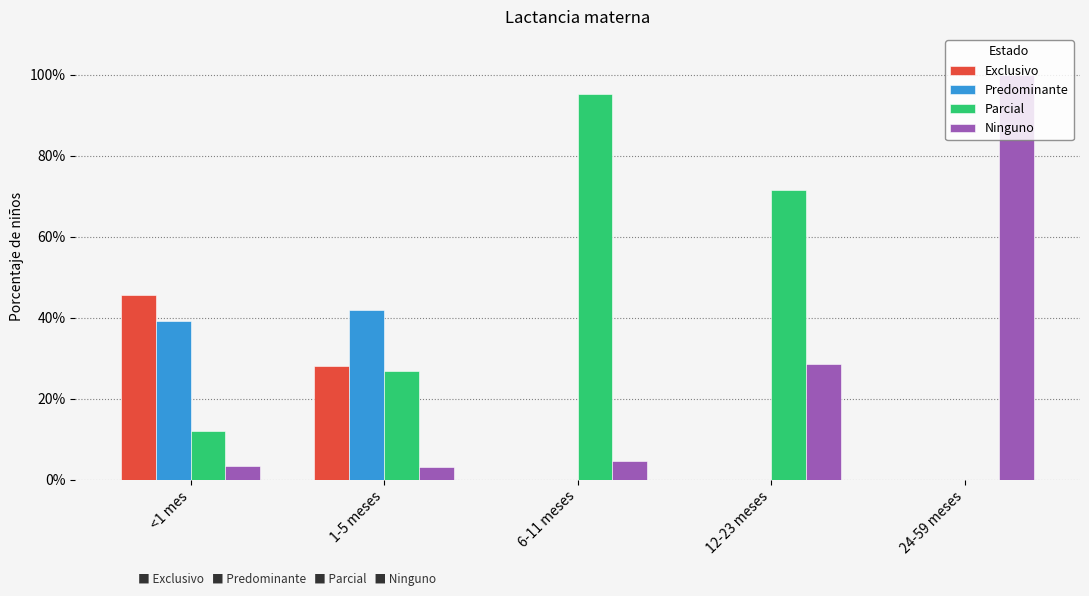

List the series in order of their peak value, lowest first.

Predominante, Exclusivo, Parcial, Ninguno